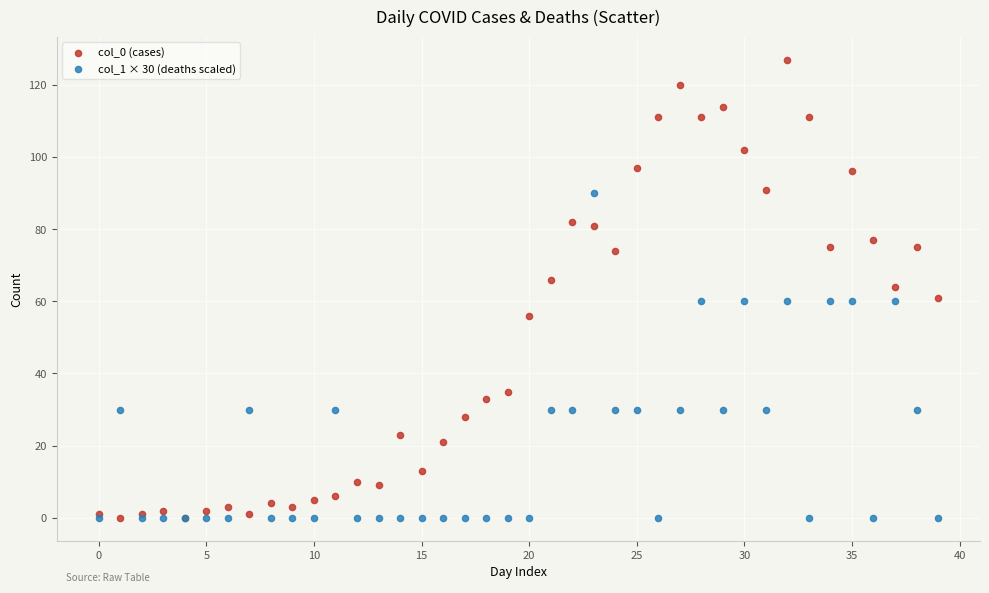

What are all the series names shown in the legend?

col_0 (cases), col_1 × 30 (deaths scaled)